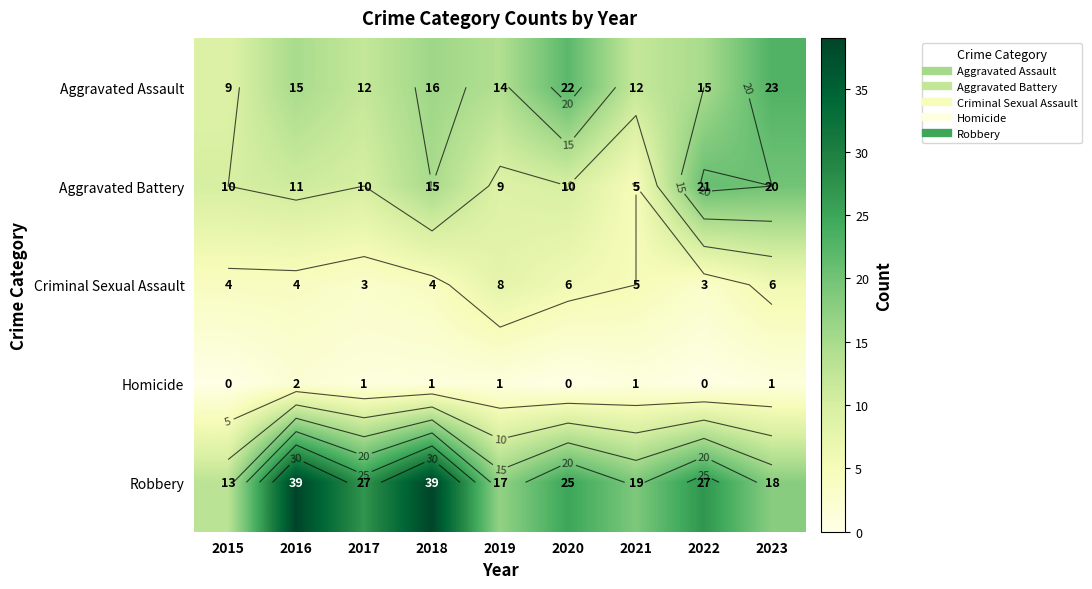

Is it true that Aggravated Battery equals 15 at 2018?

True